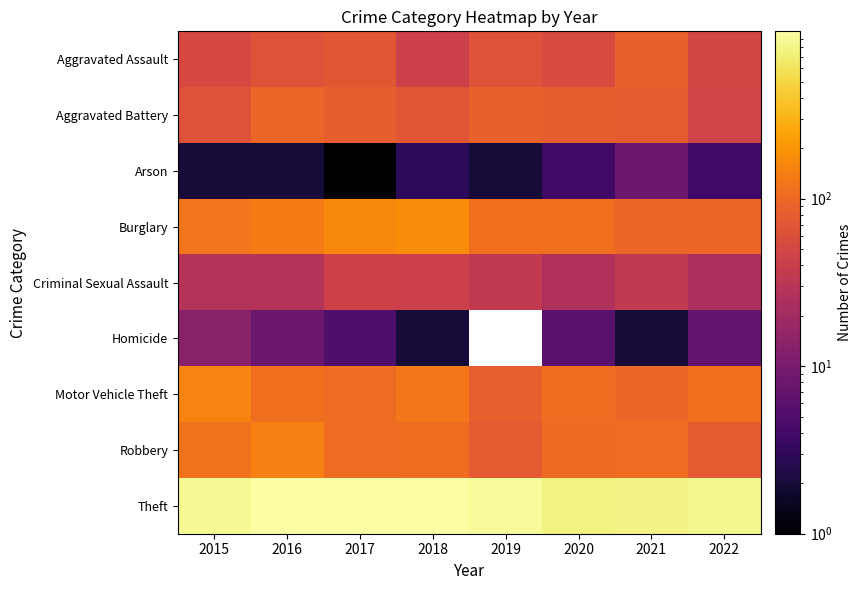

At which category is the sum across all series the highest?

2016